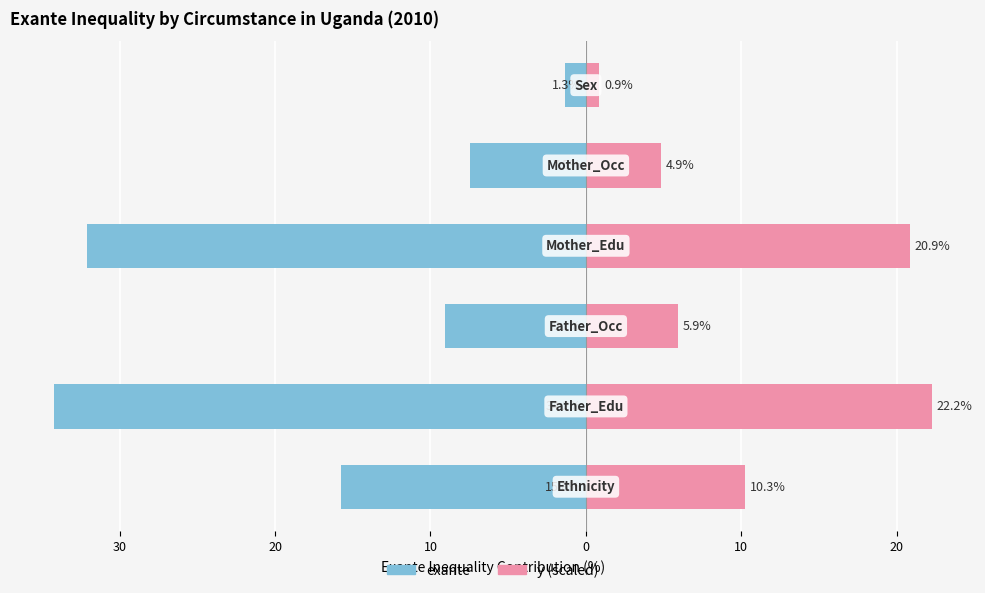

Is it true that y (scaled) equals 5.8 at 40?

False